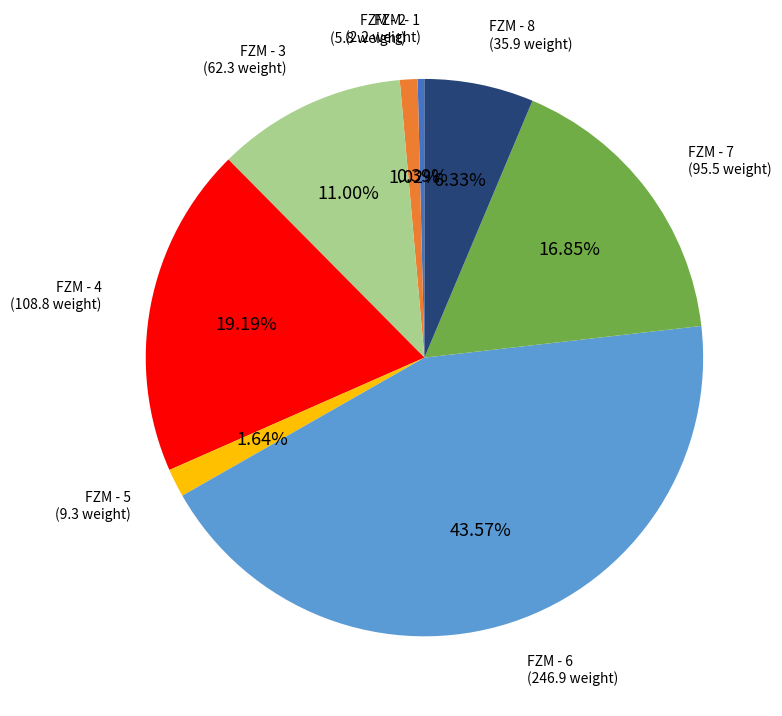

Is there a majority slice in this chart?

No